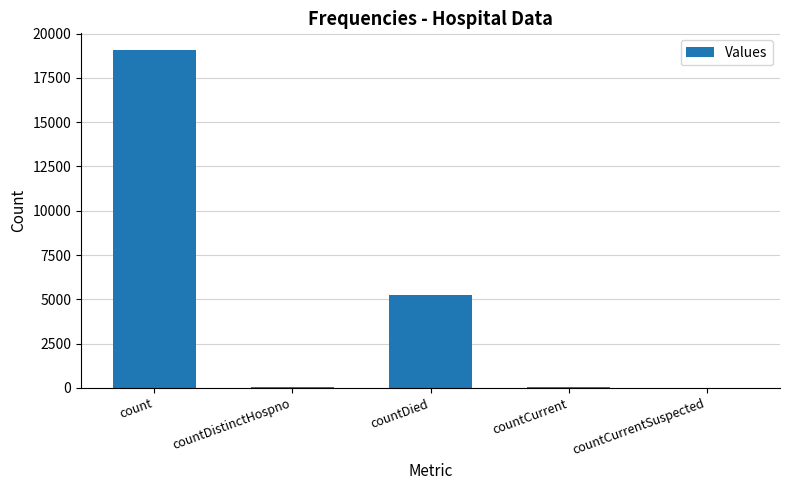

True or false: the data shows 33 at countDistinctHospno.

True